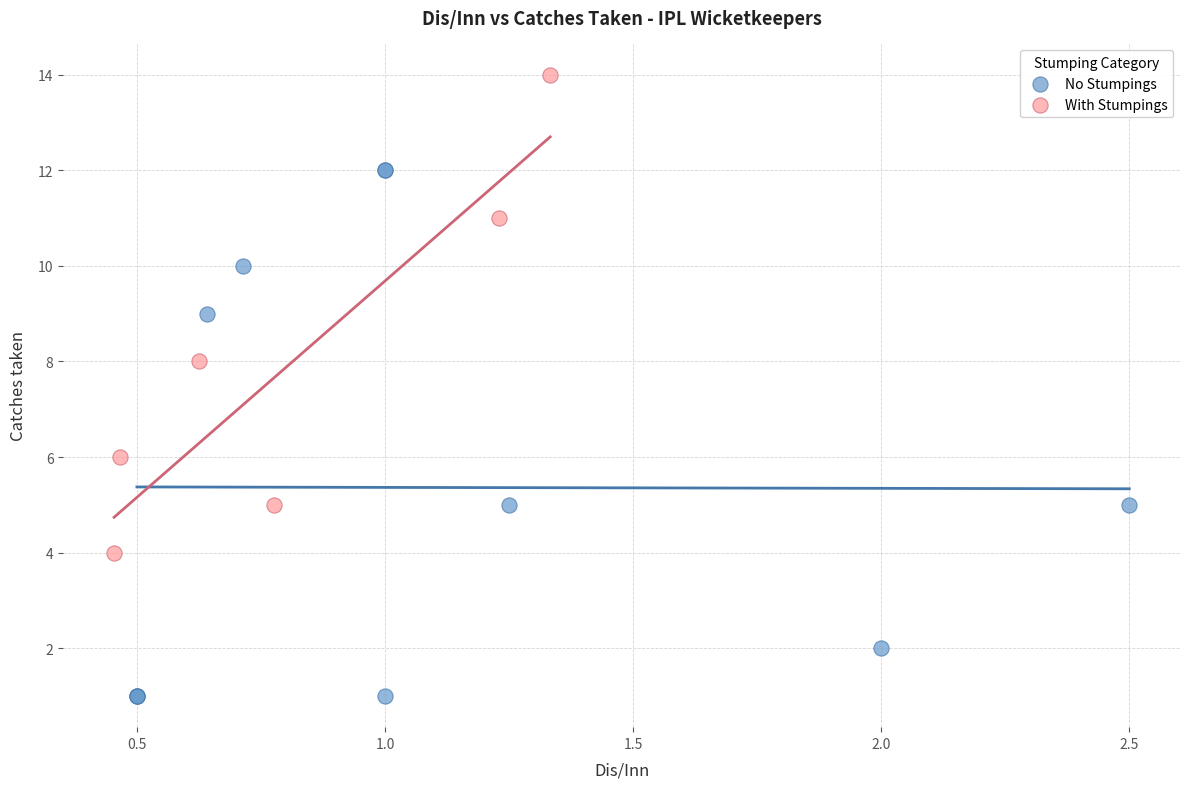

Which series has the largest Y range (max minus min)?

No Stumpings